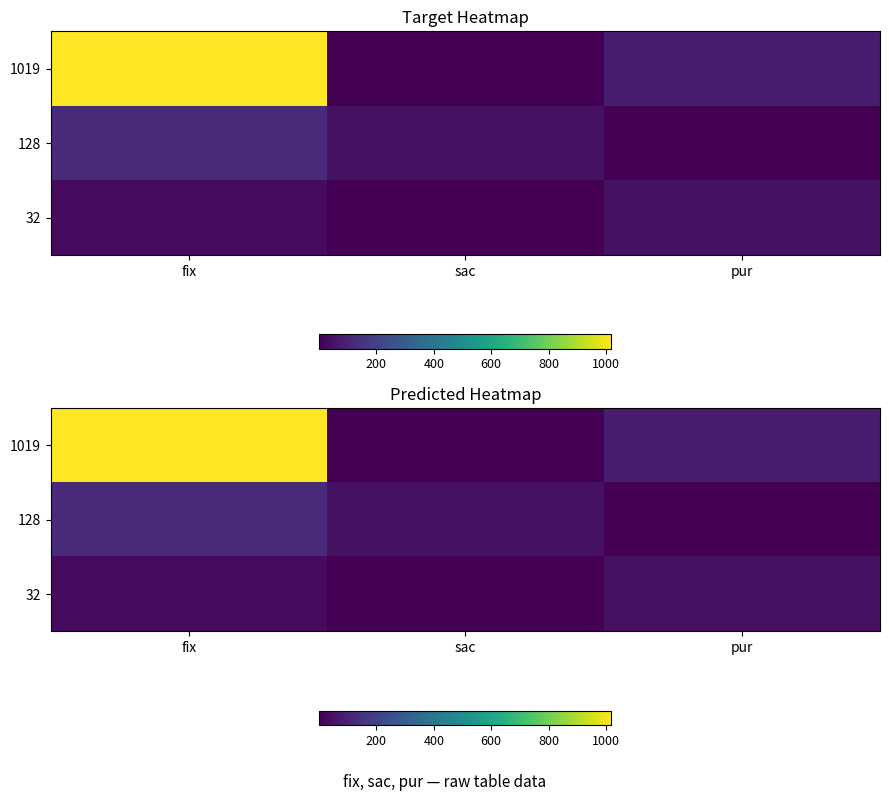

The value of 128 at pur is 1. True or false?

True